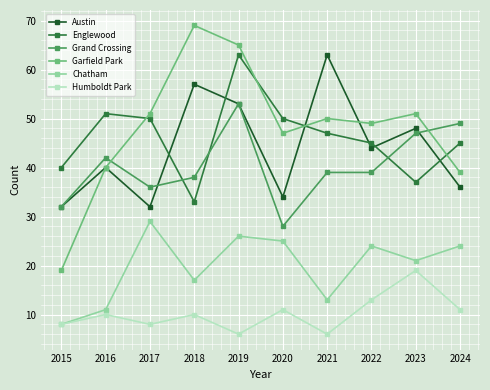

Is it true that Grand Crossing equals 46 at 2015?

False